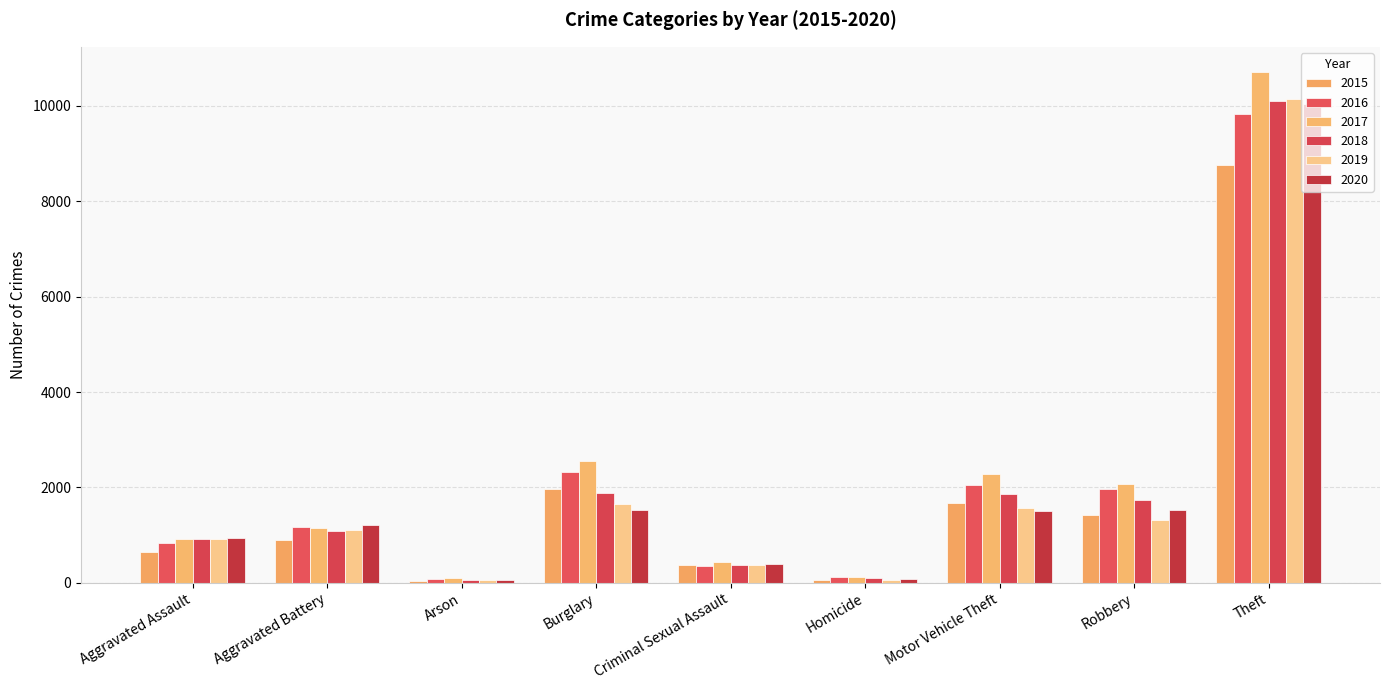

What is the sum of all 2020 values?

17294